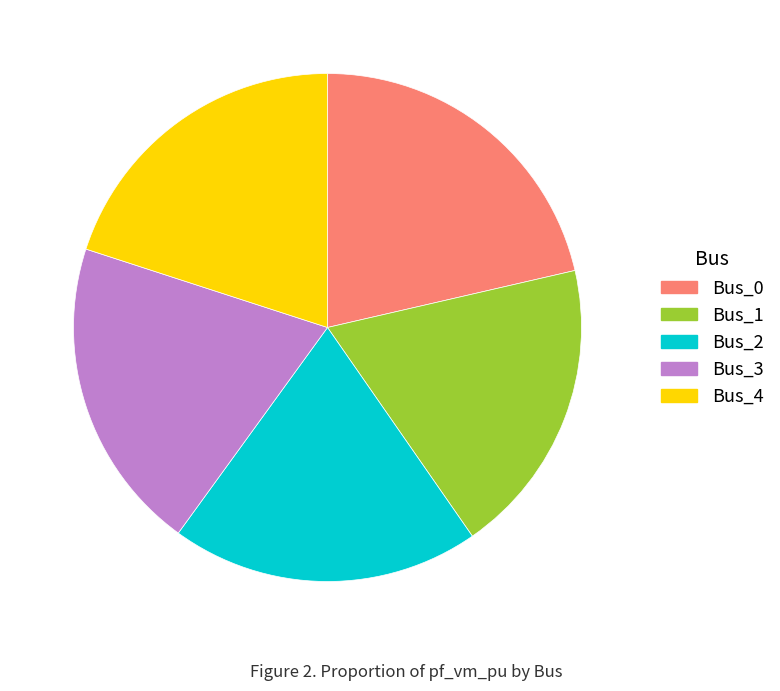

What is the ratio of the value at Bus_1 to the value at Bus_0?

0.9